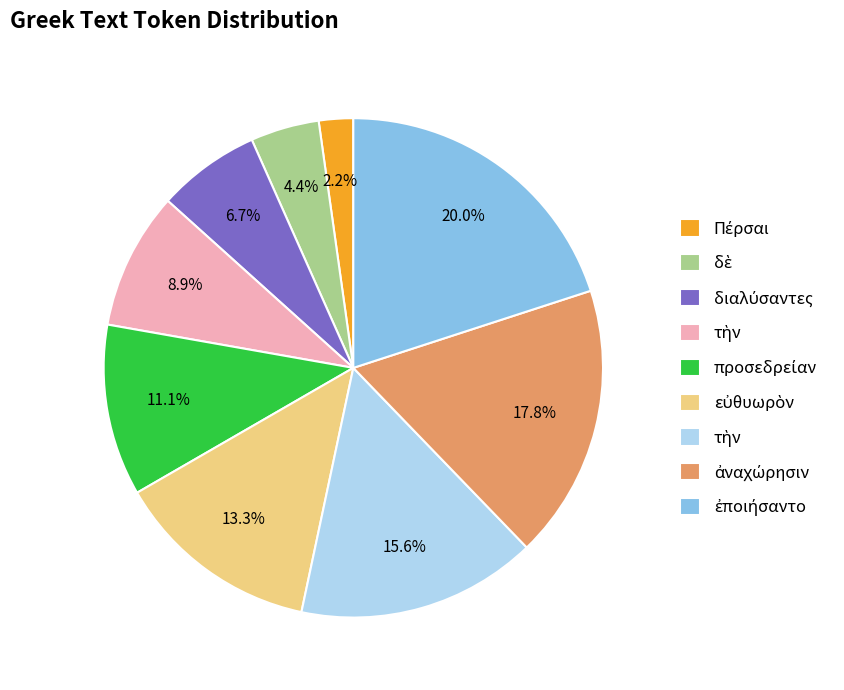

Is there a majority slice in this chart?

No